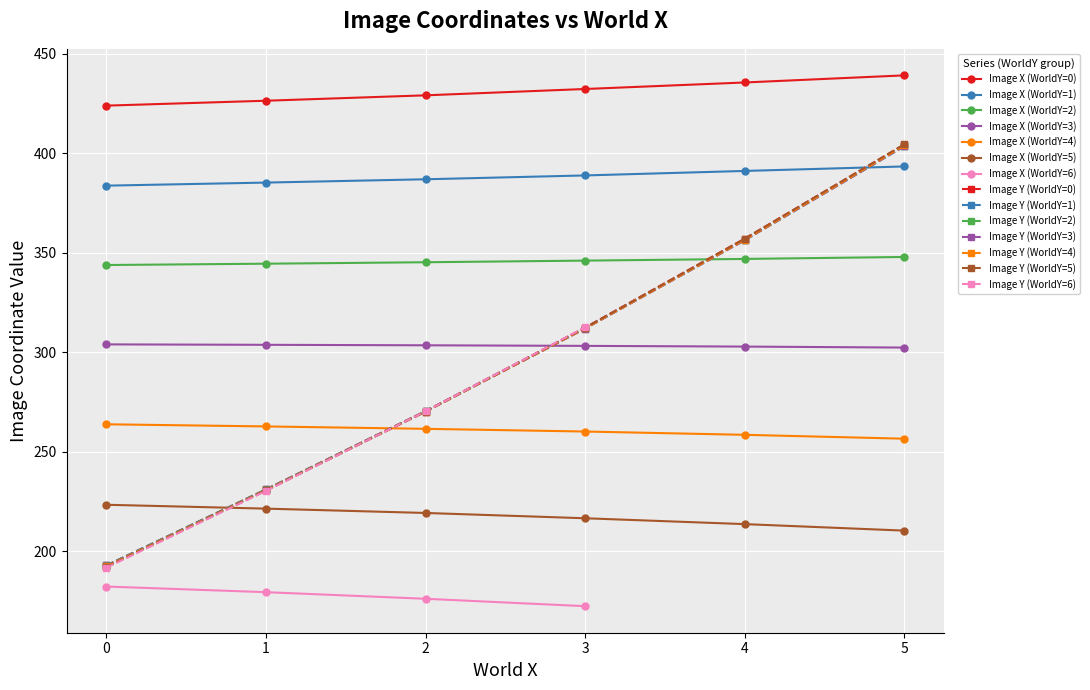

Which has a higher value, 30 or 1?

1